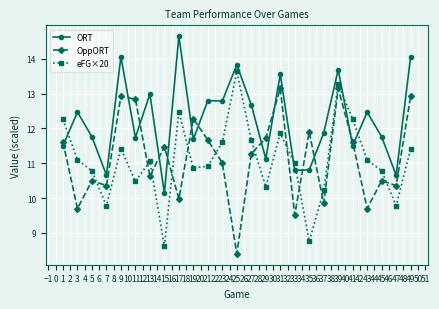

After their last crossing, which series has the higher values: ORT or OppORT?

ORT